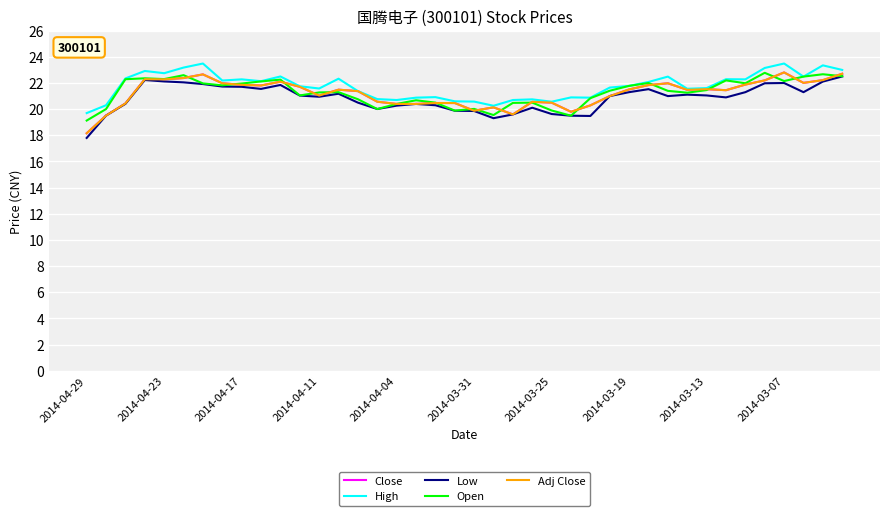

Does the chart have visible grid lines?

Yes